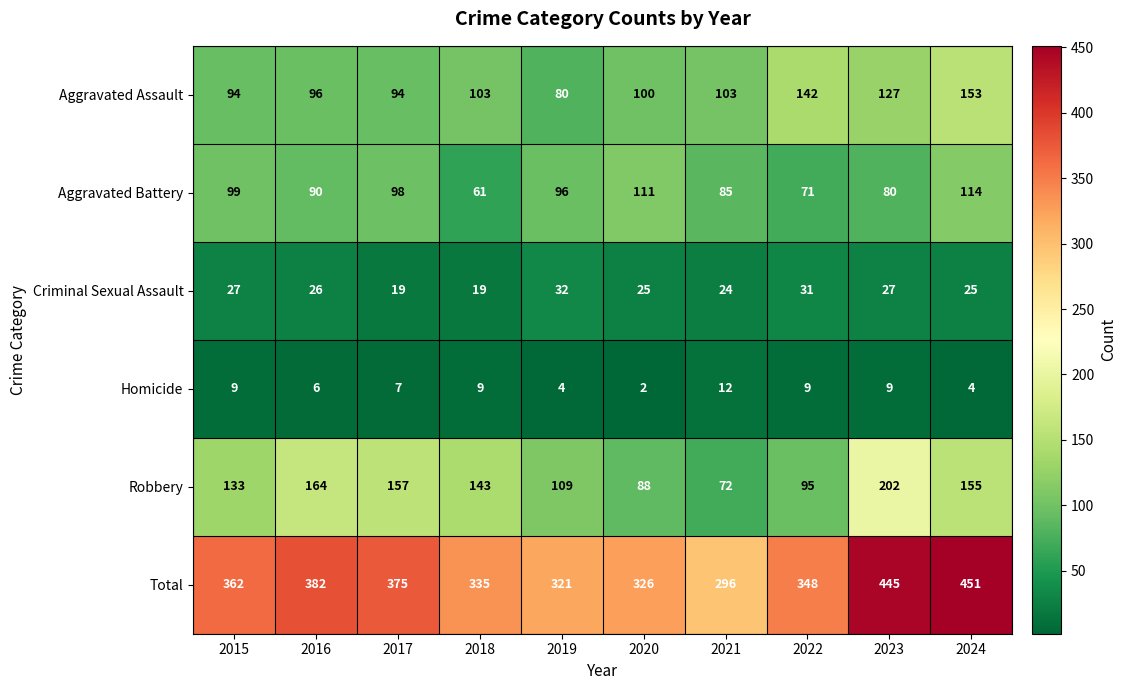

At which label does Aggravated Battery first exceed 96?

2015